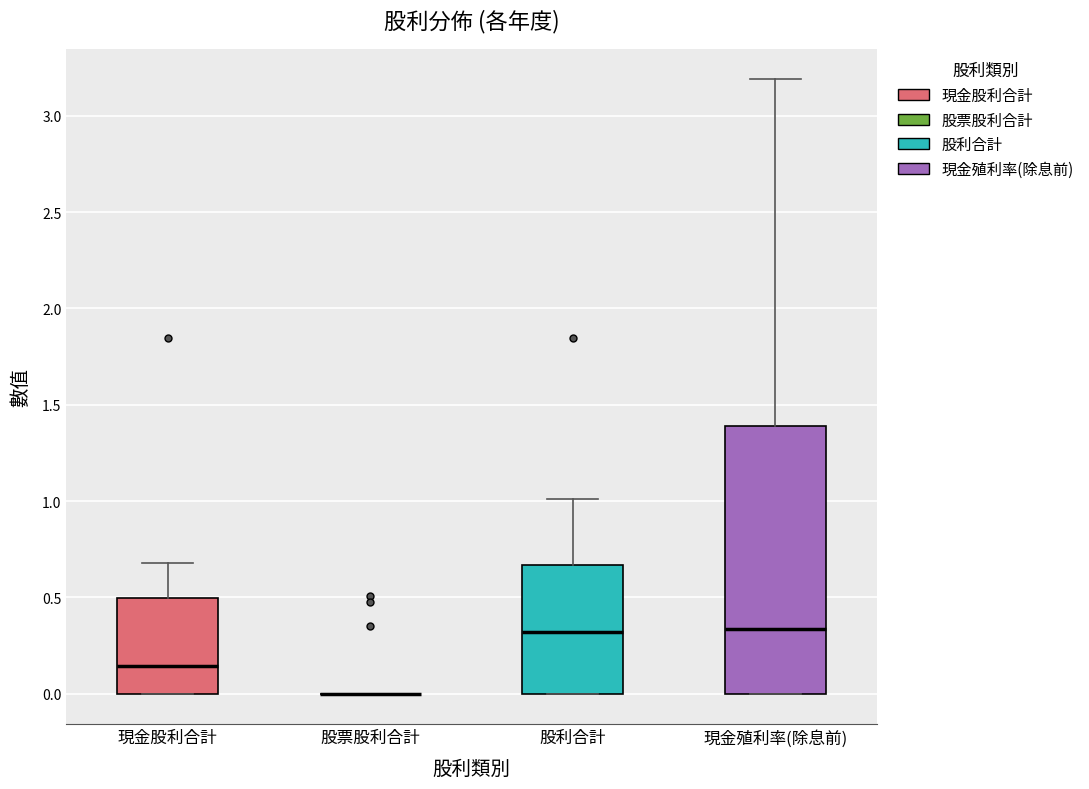

Reading left to right, read every box against the y-axis: the position of its median line, the range the box covers, and the ends of its whiskers. The values are not printed on the chart, so give them approximately, as read against the axis.

現金股利合計: median 0.15, box 0.00 to 0.50, whiskers 0.00 to 0.70
股票股利合計: box collapsed to a line at 0.00, whiskers 0.00 to 0.00
股利合計: median 0.30, box 0.00 to 0.65, whiskers 0.00 to 1.00
現金殖利率(除息前): median 0.35, box 0.00 to 1.40, whiskers 0.00 to 3.20